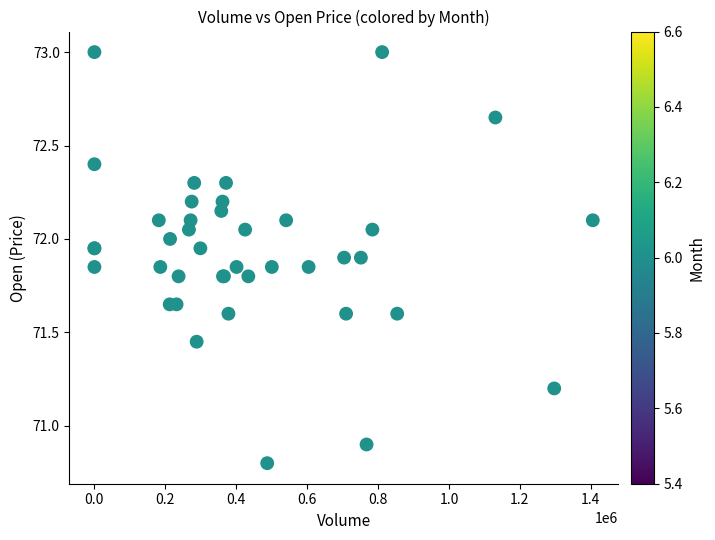

What Y value in the scatter plot is closest to 71?

70.9